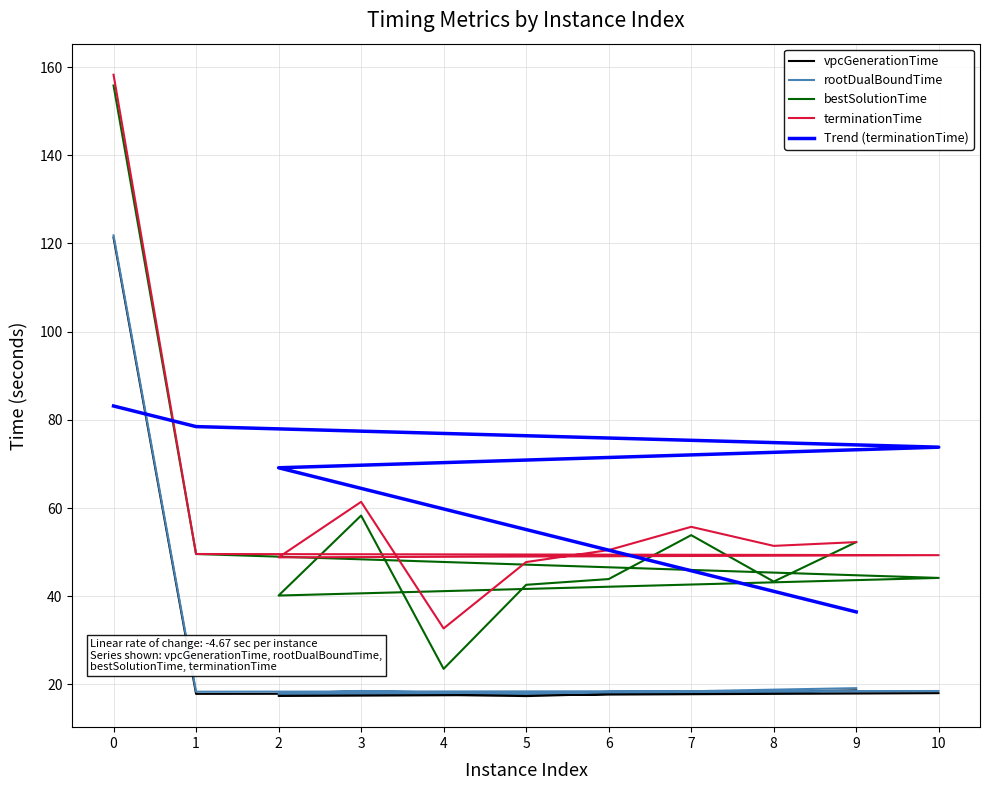

Rank the categories by rootDualBoundTime value from highest to lowest.

0, 9, 8, 3, 10, 7, 1, 6, 4, 2, 5